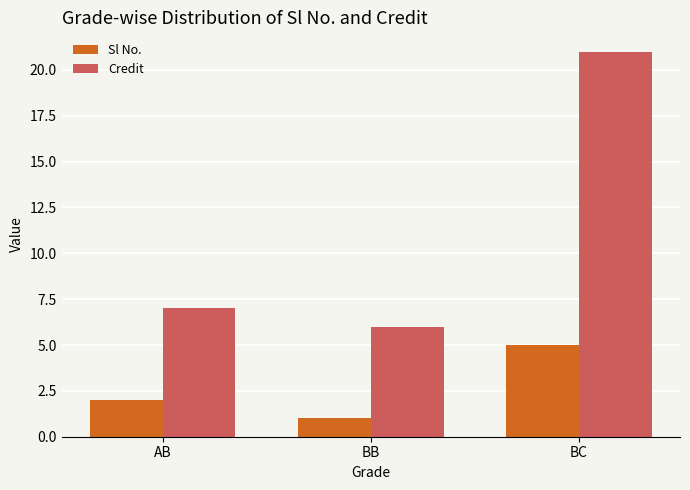

What is the difference between the maximum and minimum values in the Credit series?

15